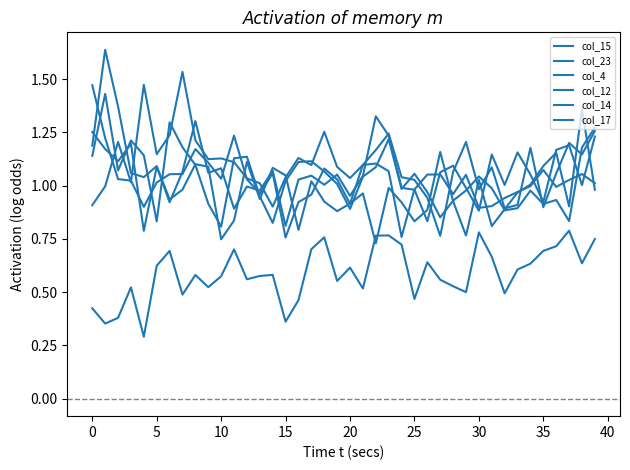

True or false: col_15 and col_4 cross at least once.

False